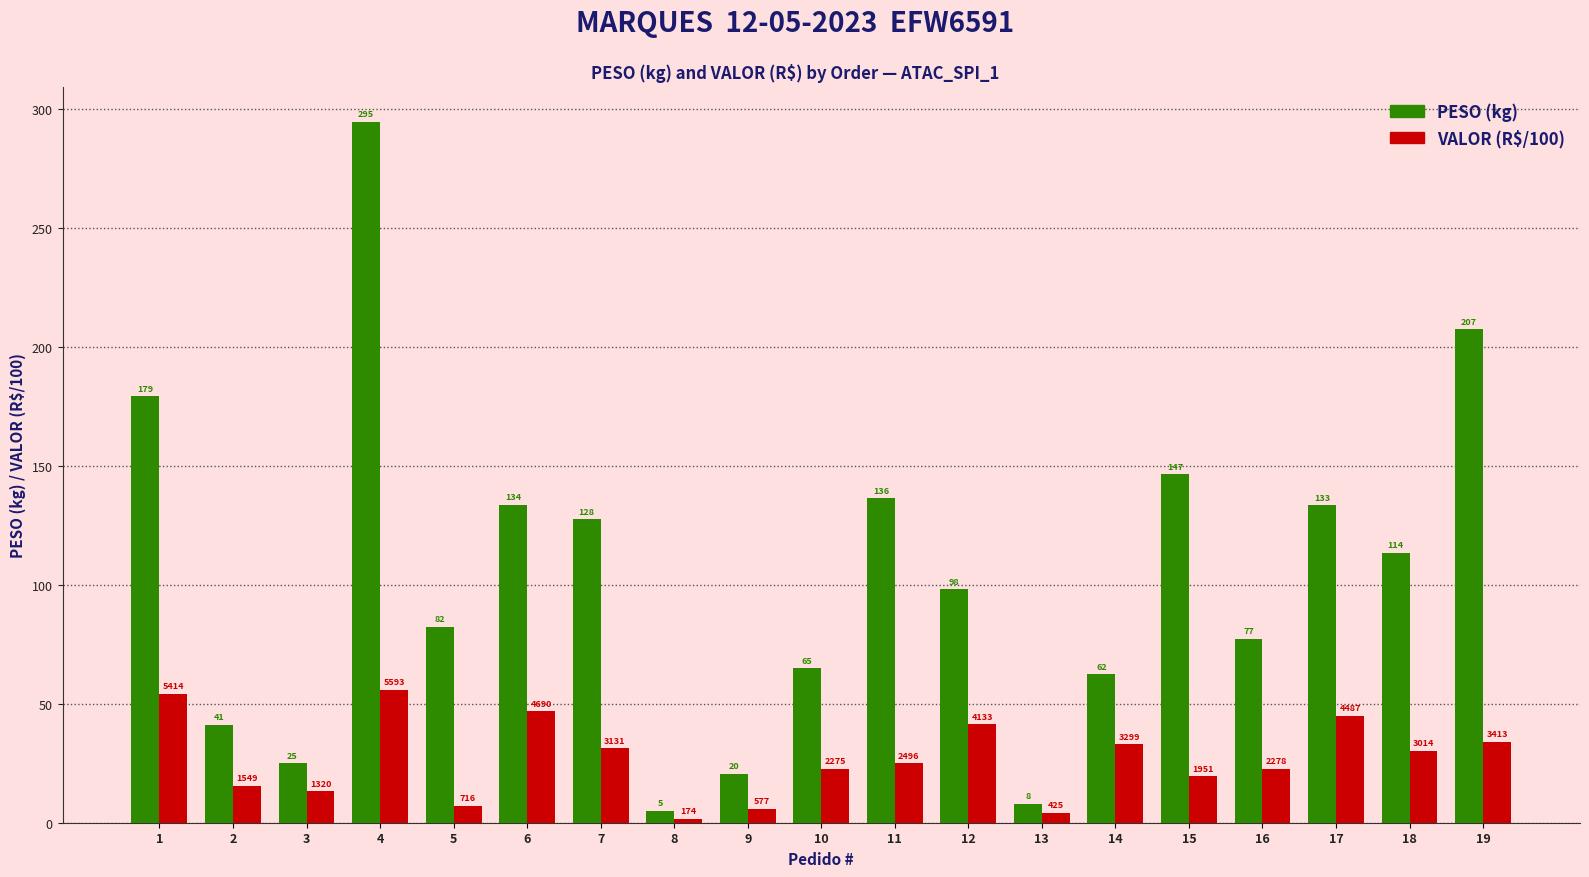

Does the chart contain stacked bars?

No